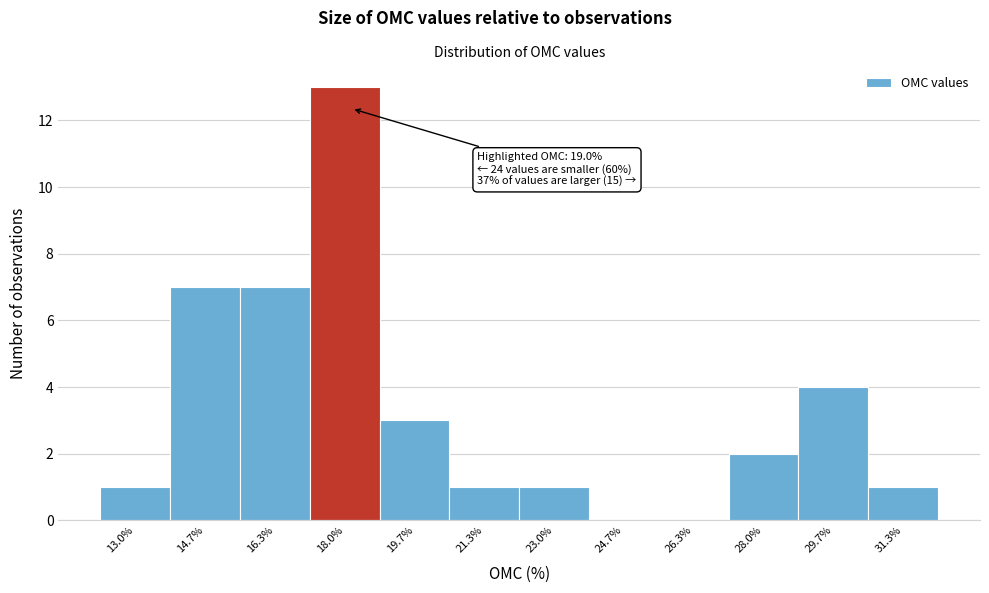

Reading left to right, what are all the values shown in this chart?

13.0%=1	14.7%=7	16.3%=7	18.0%=13	19.7%=3	21.3%=1	23.0%=1	24.7%=0	26.3%=0	28.0%=2	29.7%=4	31.3%=1